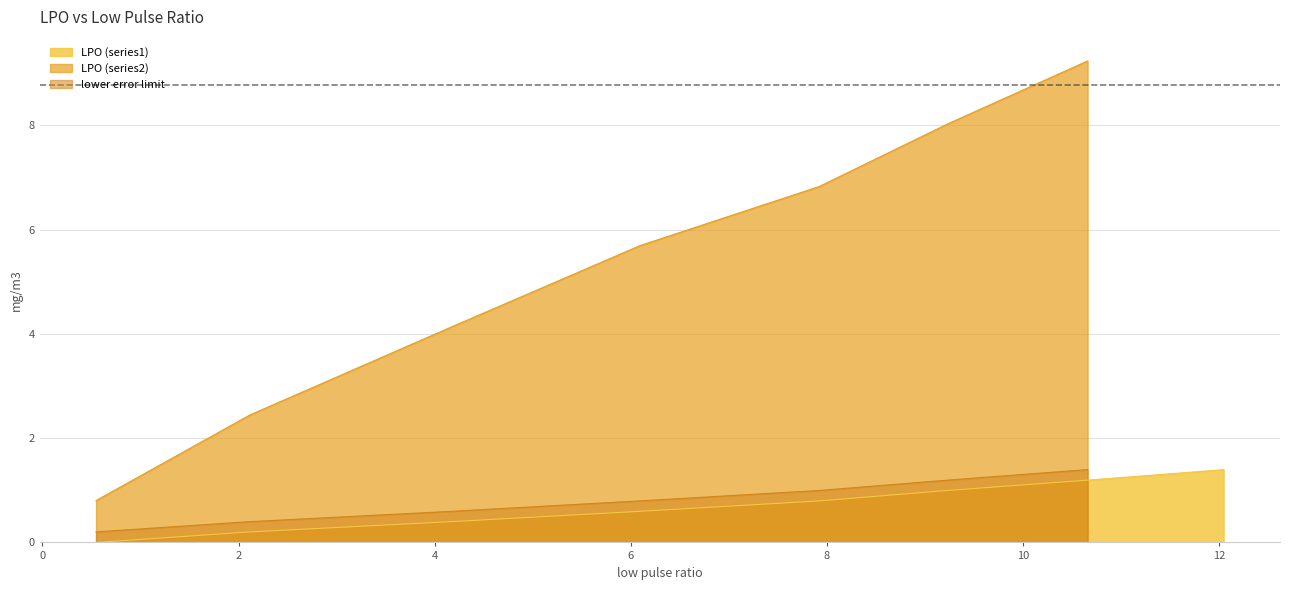

What is the maximum value for LPO (series1)?

1.4